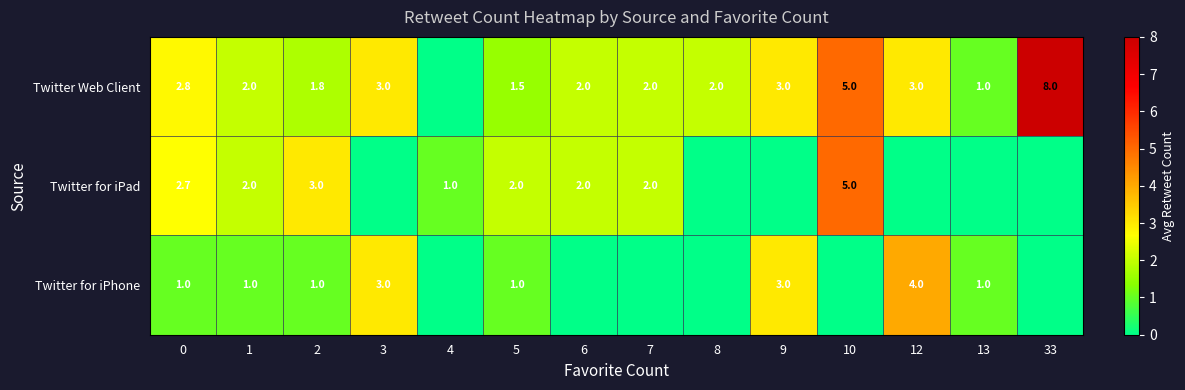

What is the difference between the highest and lowest values at 9?

3.0